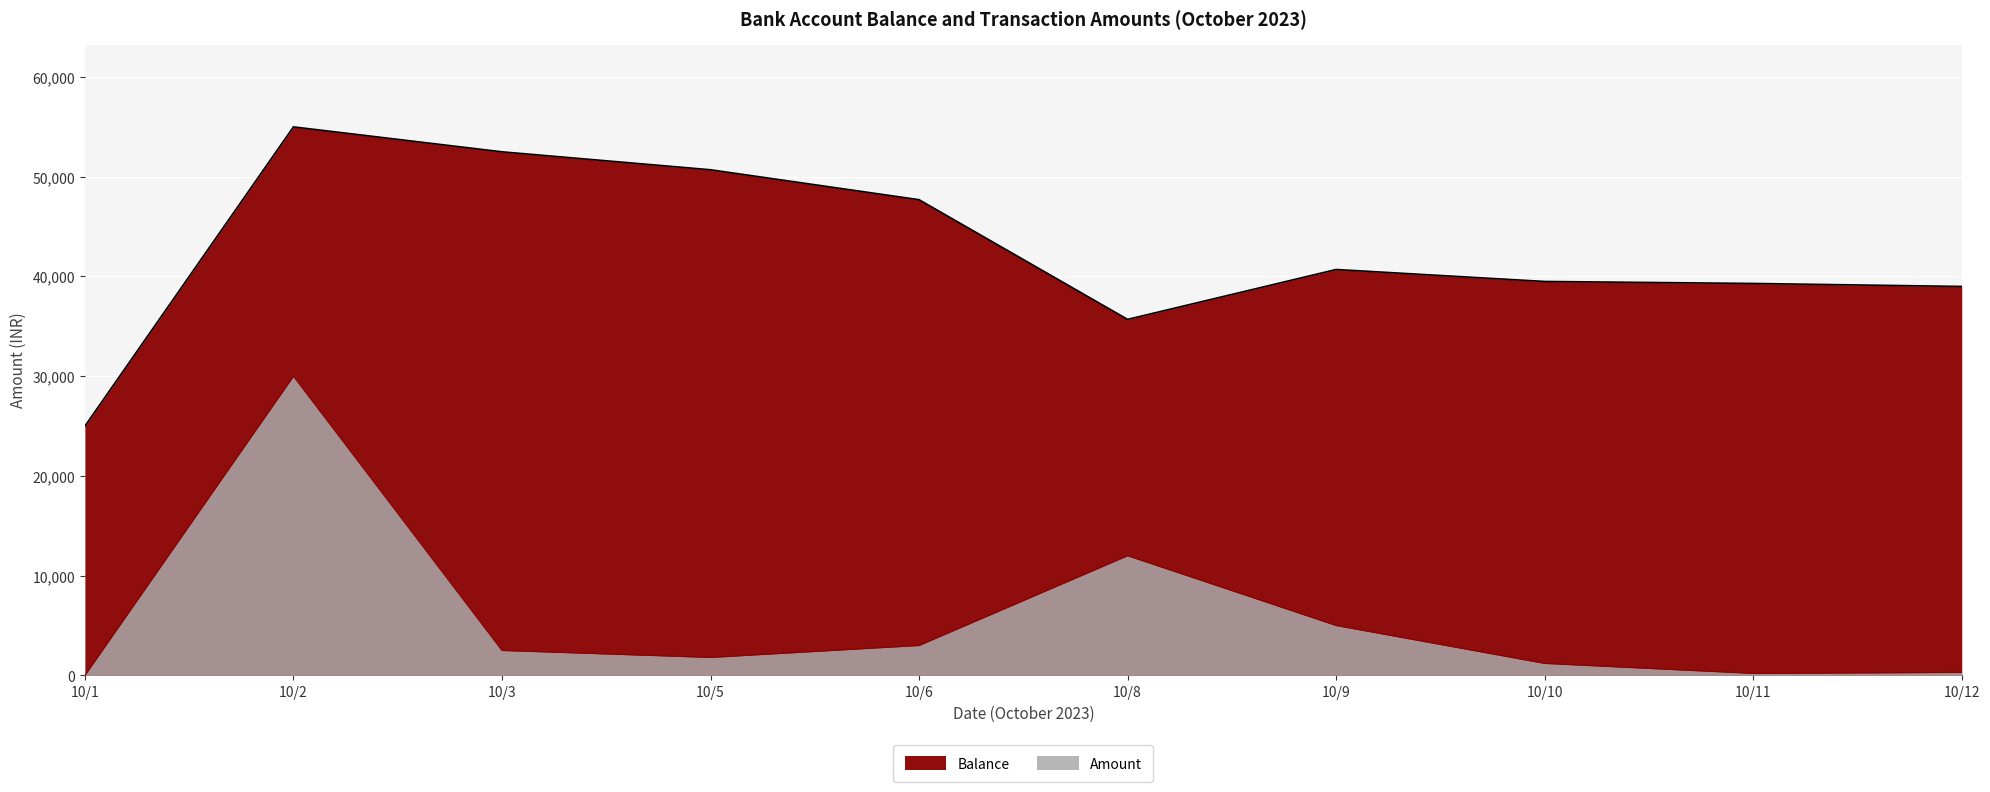

Where does the Amount series first go above 2500?

10/2